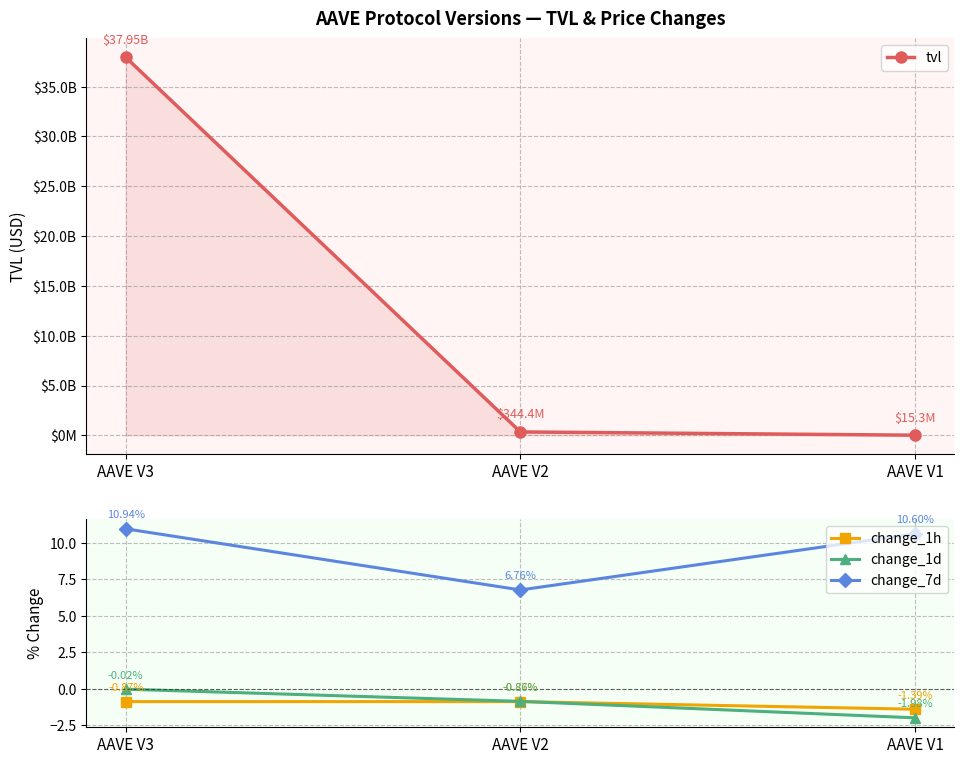

What is the value of the change_7d point at the 2nd from the left?

6.8